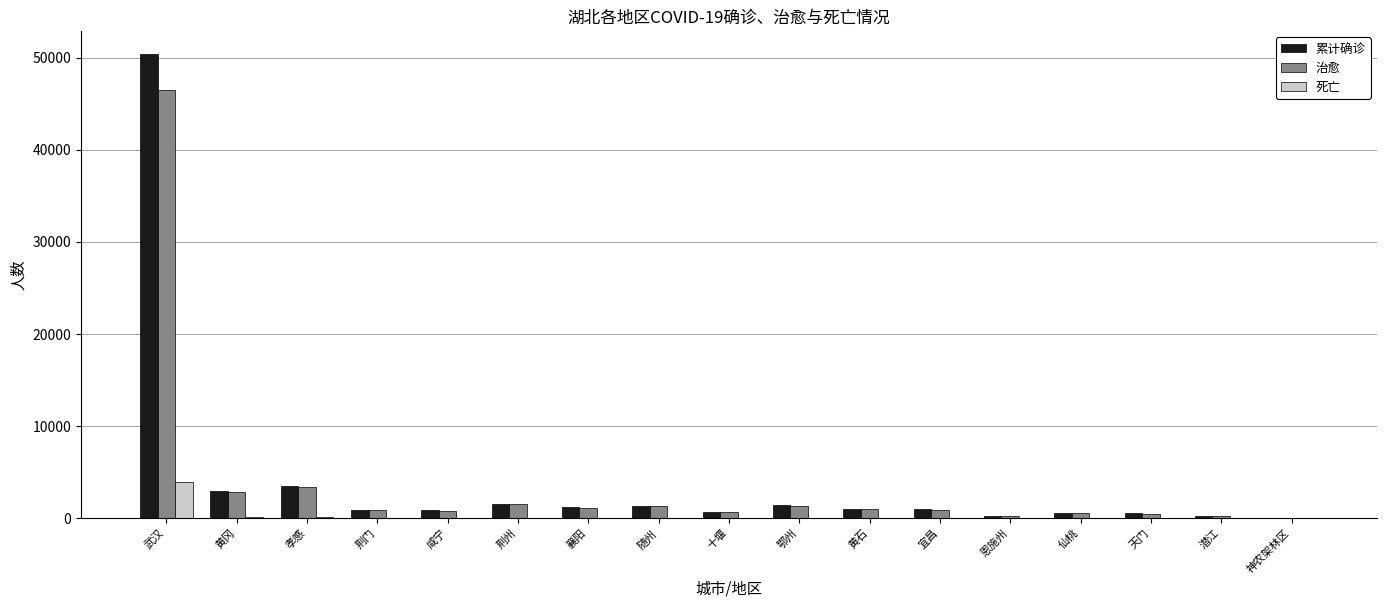

What value does the 死亡 series have at 襄阳?

40